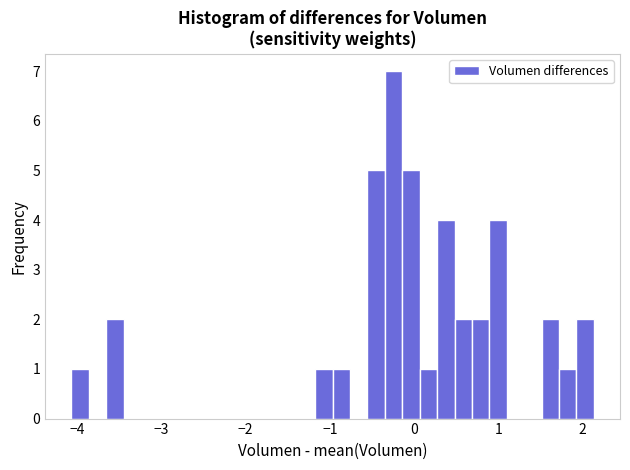

Around what value on the x-axis is the tallest bar? Give the approximate position of its centre, as read against the axis.

-0.2